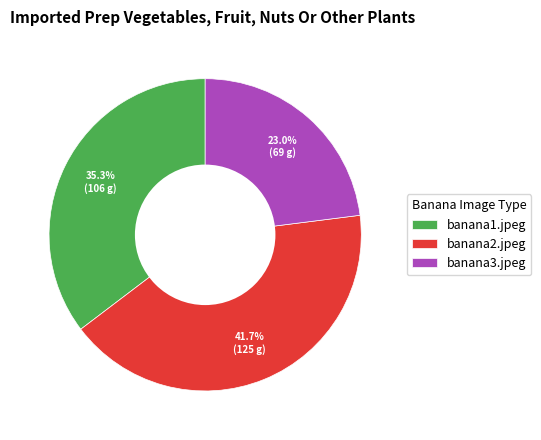

What portion of the pie excludes banana2.jpeg?

58.3%